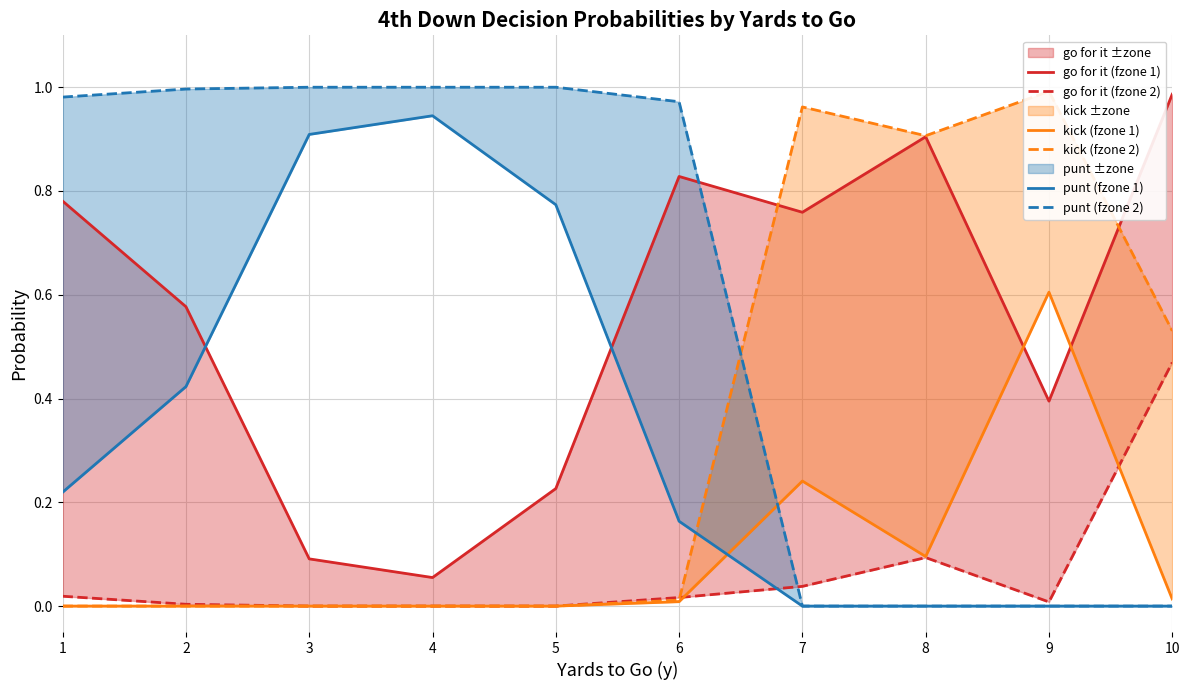

Rank the series by their maximum value, from highest to lowest.

punt (fzone 2), kick (fzone 2), go for it (fzone 1), punt (fzone 1), kick (fzone 1), go for it (fzone 2)